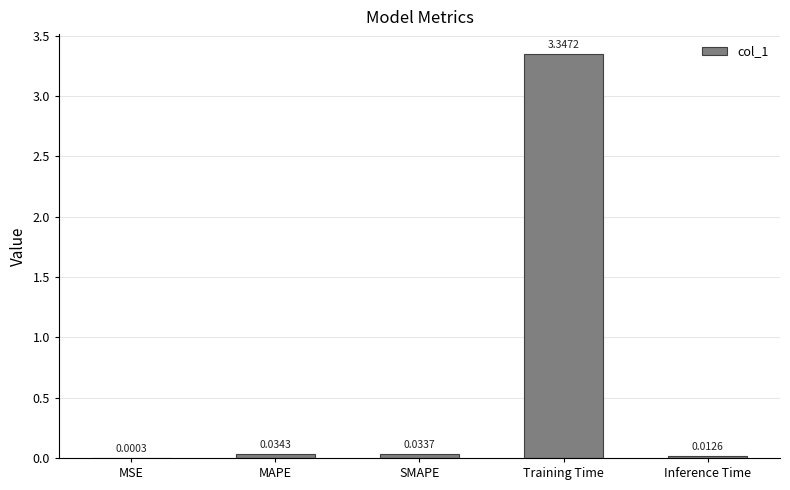

Are the bars horizontal?

No